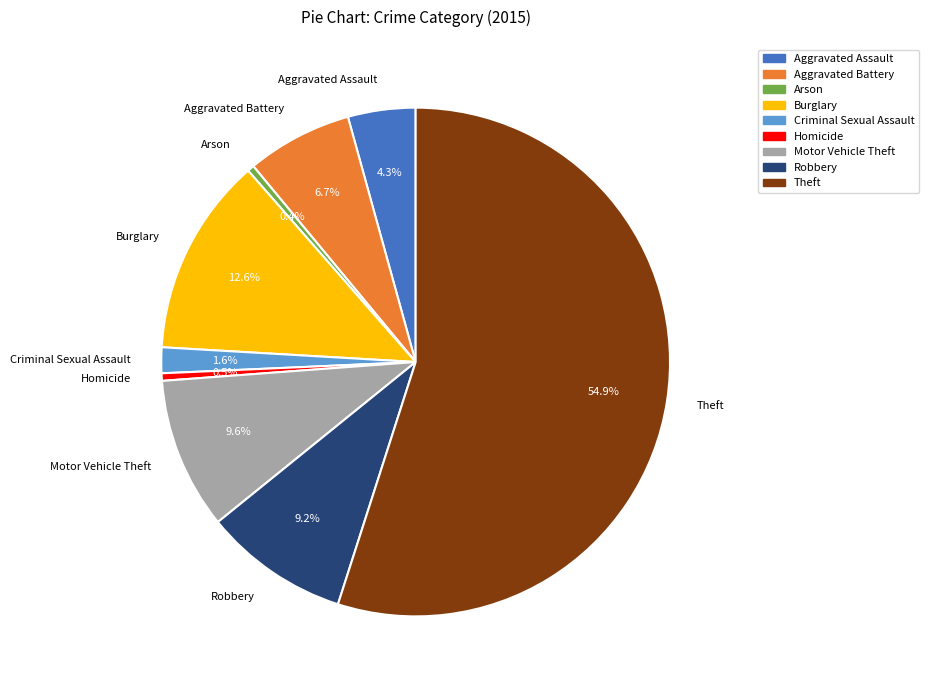

Does Theft account for over 50% of the chart?

Yes